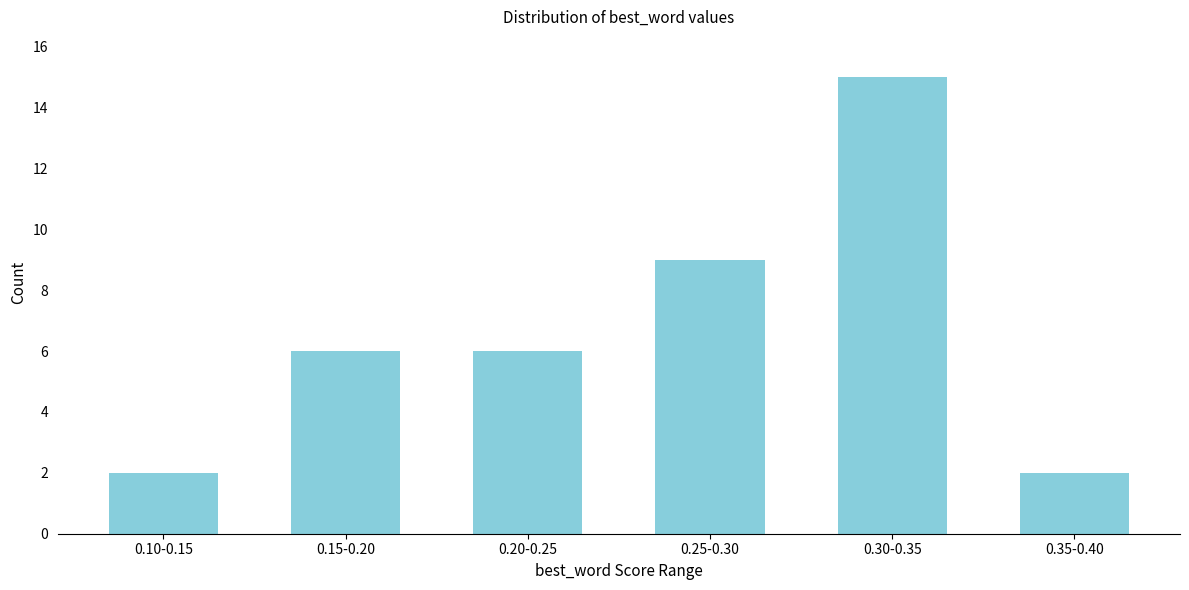

Reading left to right, extract all data points from this chart.

2	6	6	9	15	2